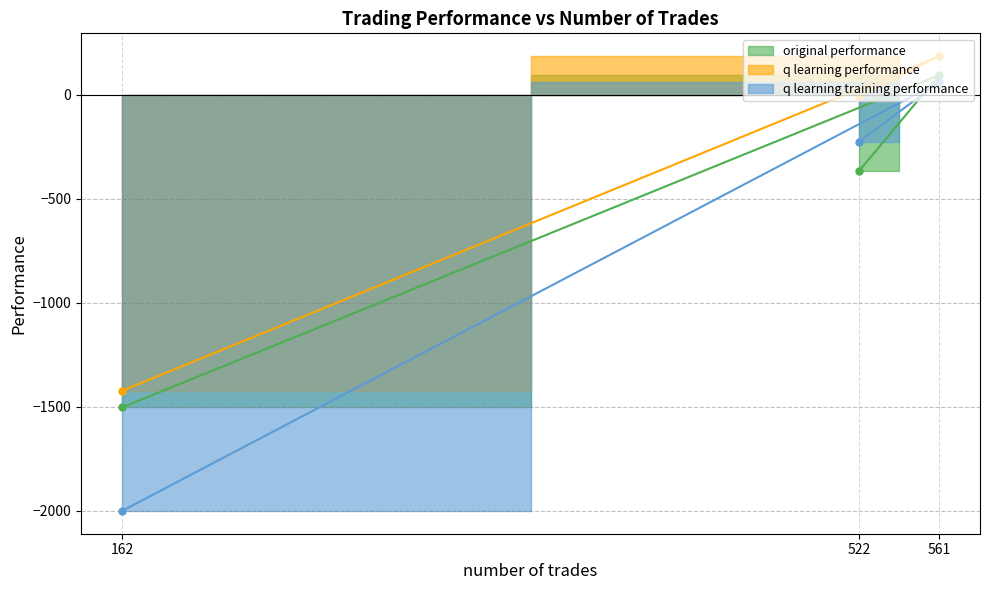

List the series in order of their overall mean, highest first.

q learning performance, original performance, q learning training performance